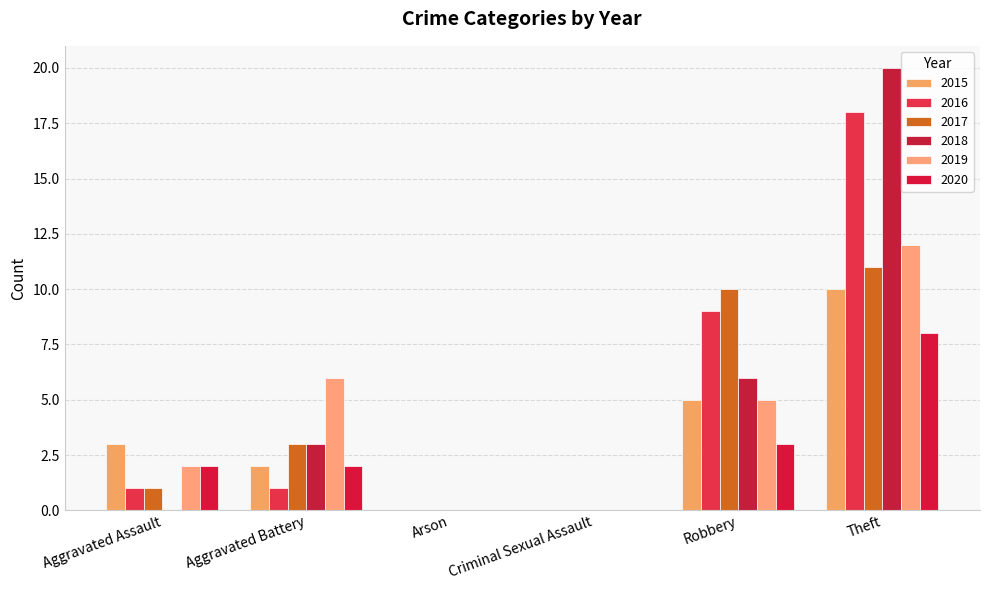

What is the difference between the highest and lowest values at Aggravated Assault?

3